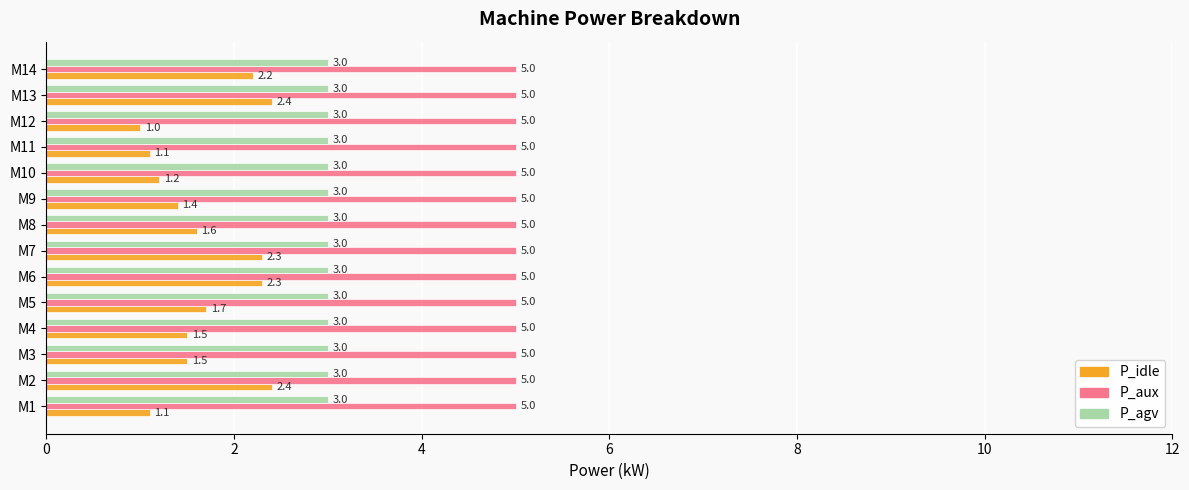

What is the sum of all P_aux values?

70.0